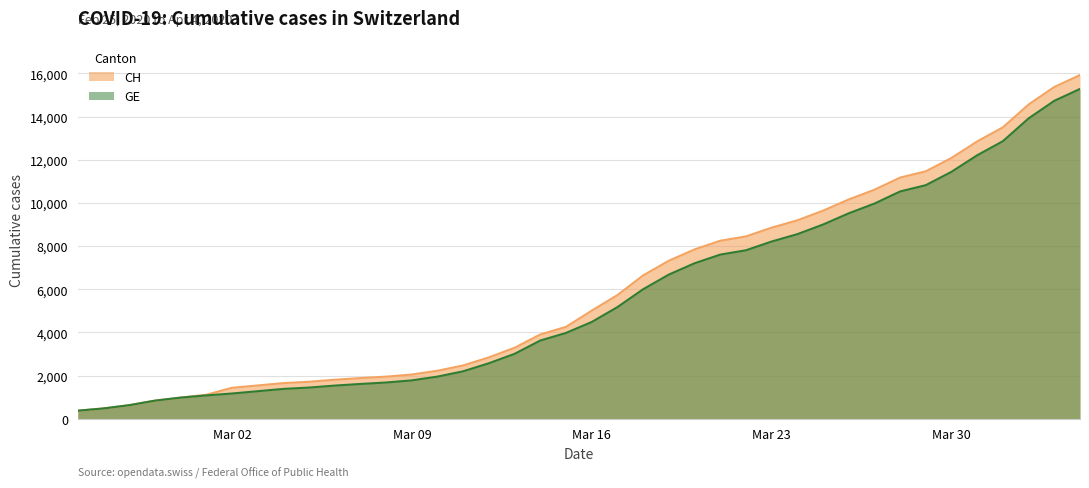

What is the total value across all series at Mar 16?

9497